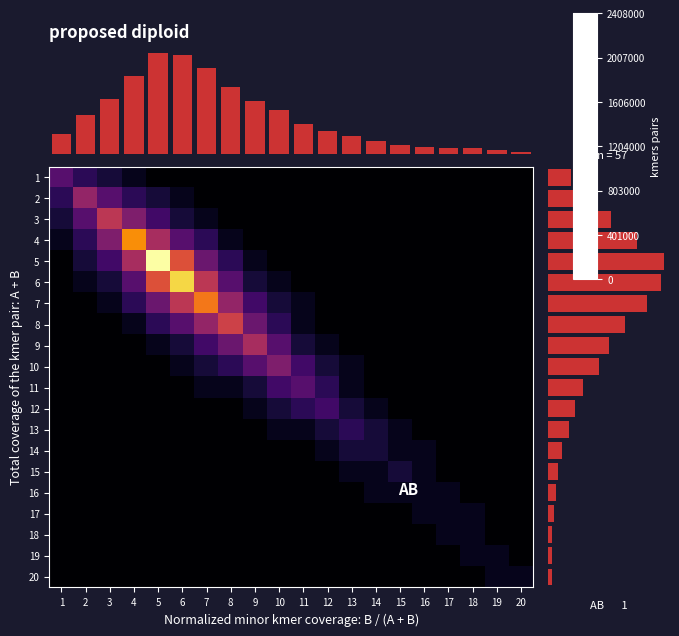

Is it true that row_sums equals 7 at 1?

False